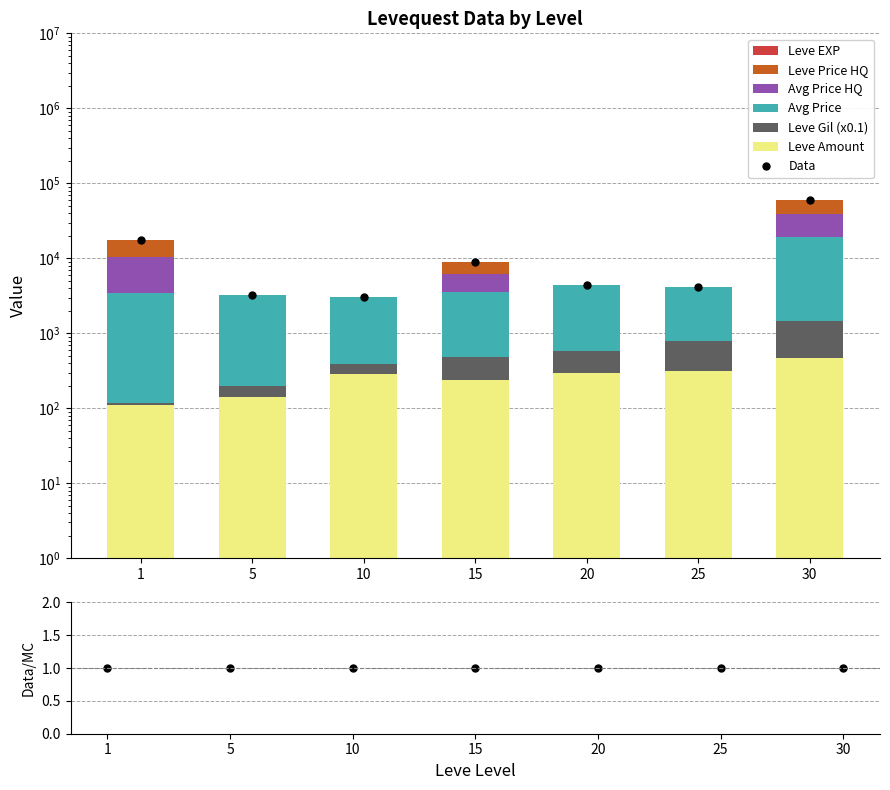

Count the number of categories in the chart.

7